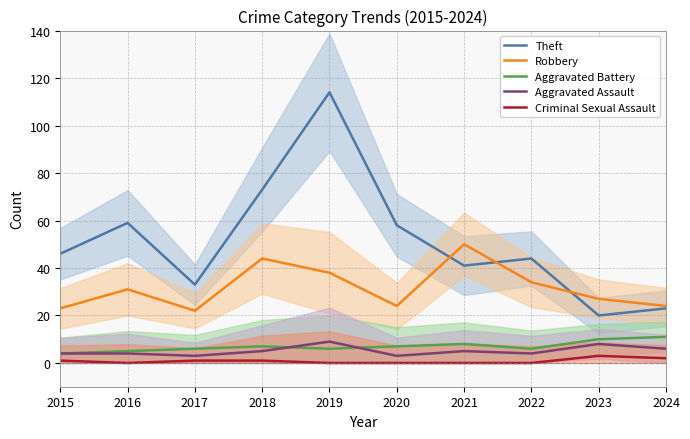

How many lines are shown in the chart?

5